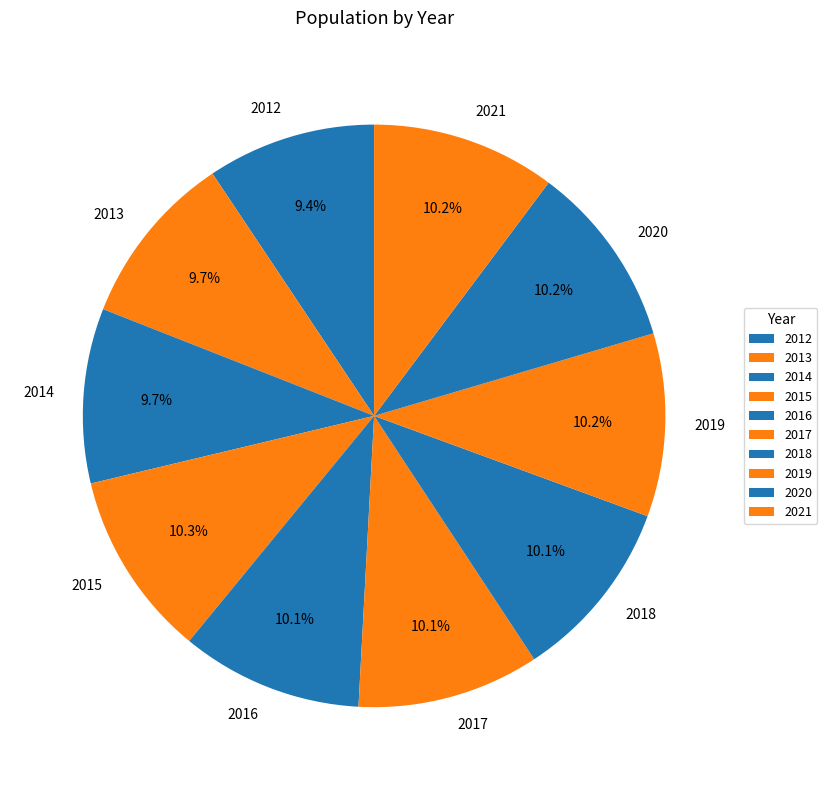

Count the number of slices in the pie.

10